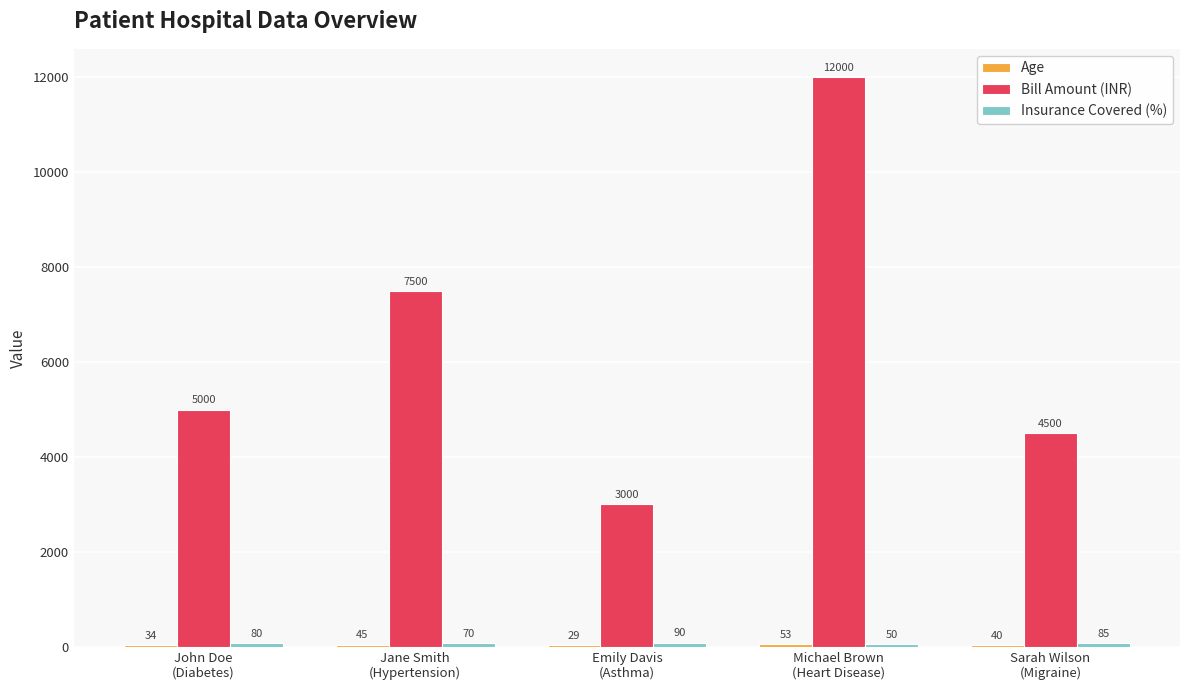

Which series has the largest total across all categories?

Bill Amount (INR)